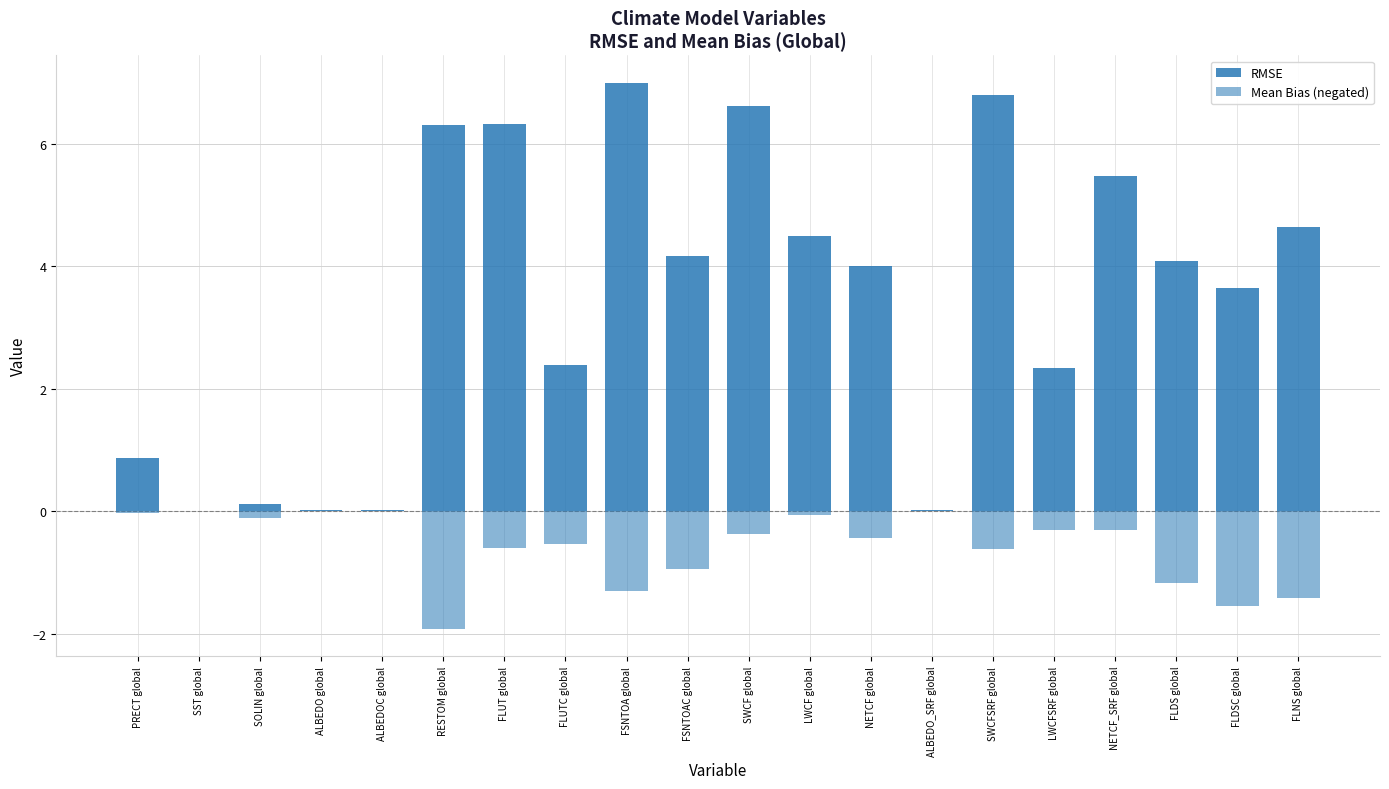

What is the lowest value of the Mean Bias (negated) series?

-1.9